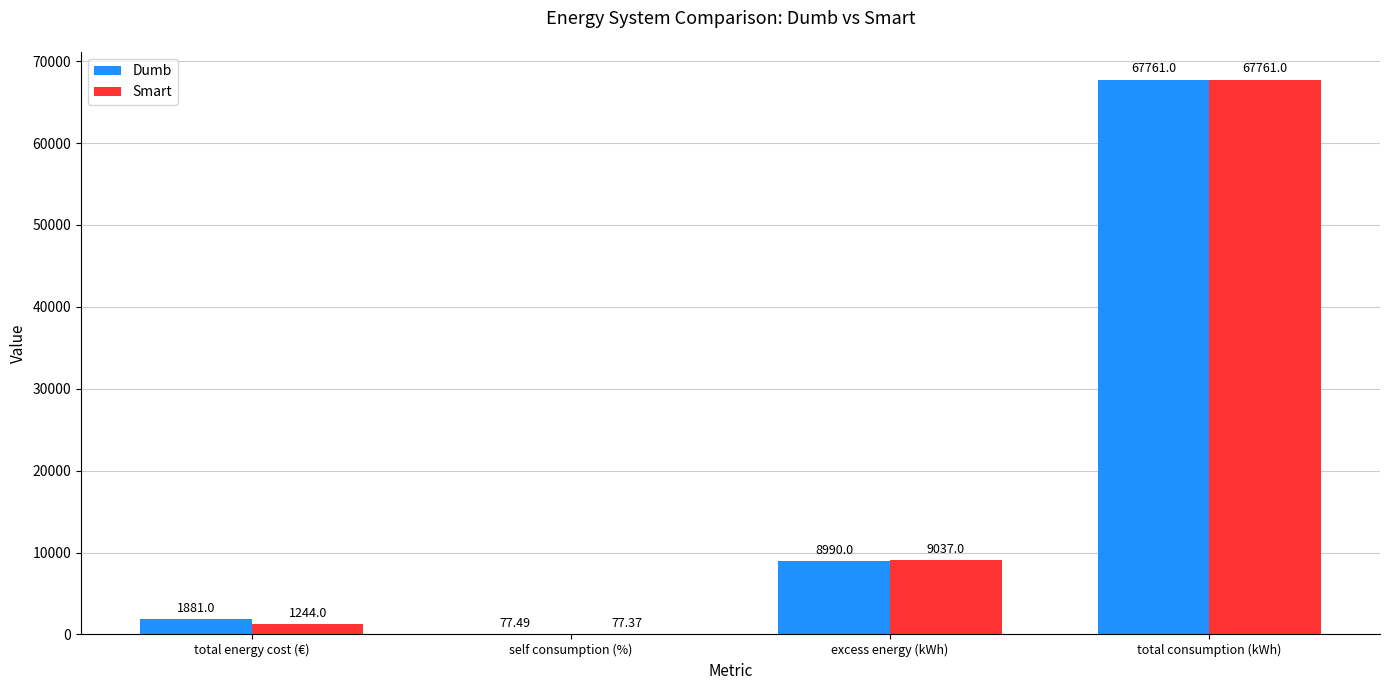

Which series changed the most between self consumption (%) and total consumption (kWh)?

Smart